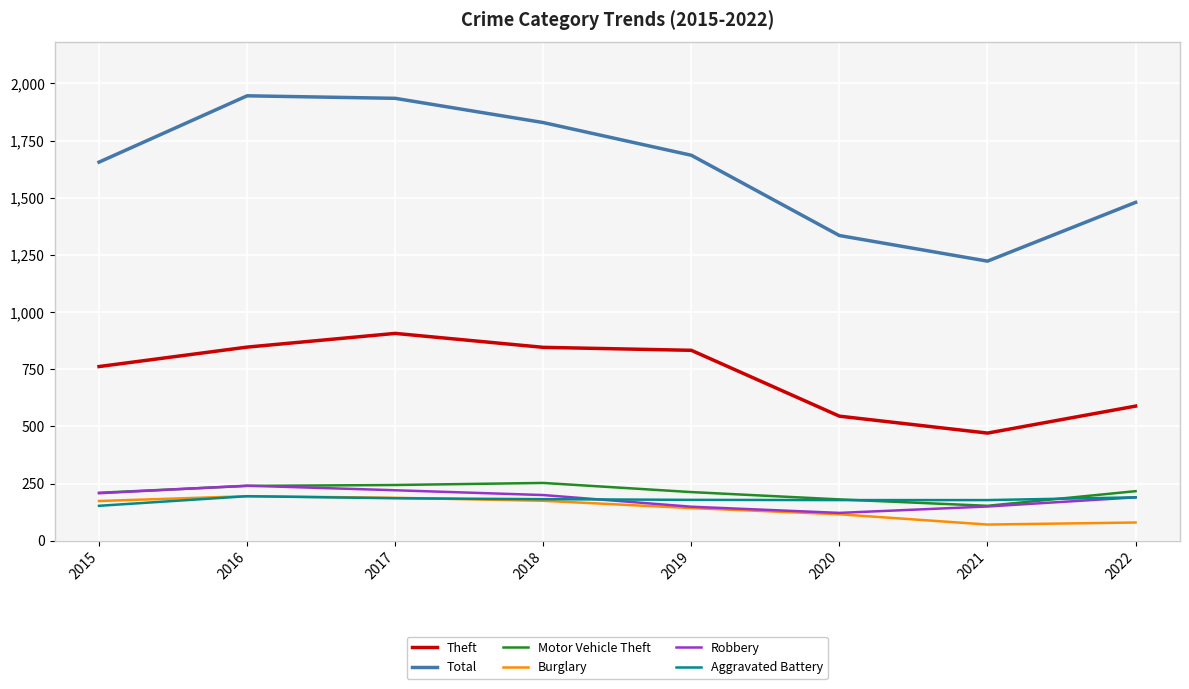

What is the highest value of the Robbery series?

241